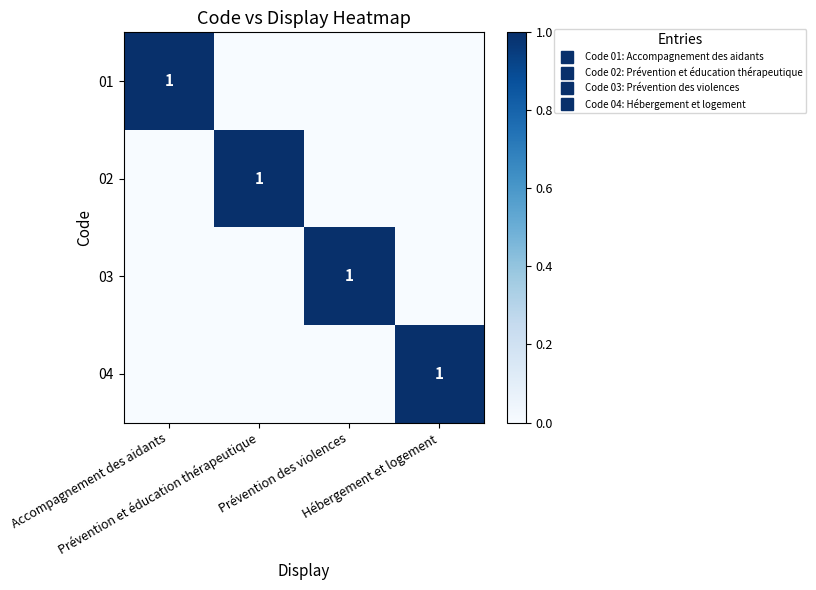

True or false: 01 has a value of 1 at Prévention des violences.

False